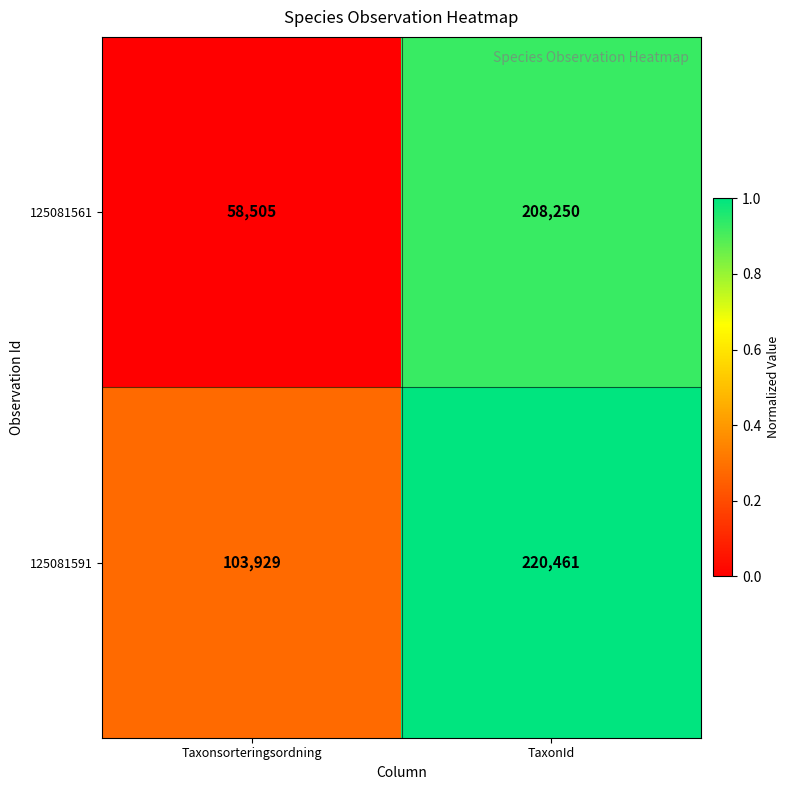

Which label corresponds to the smallest value in the chart?

Taxonsorteringsordning